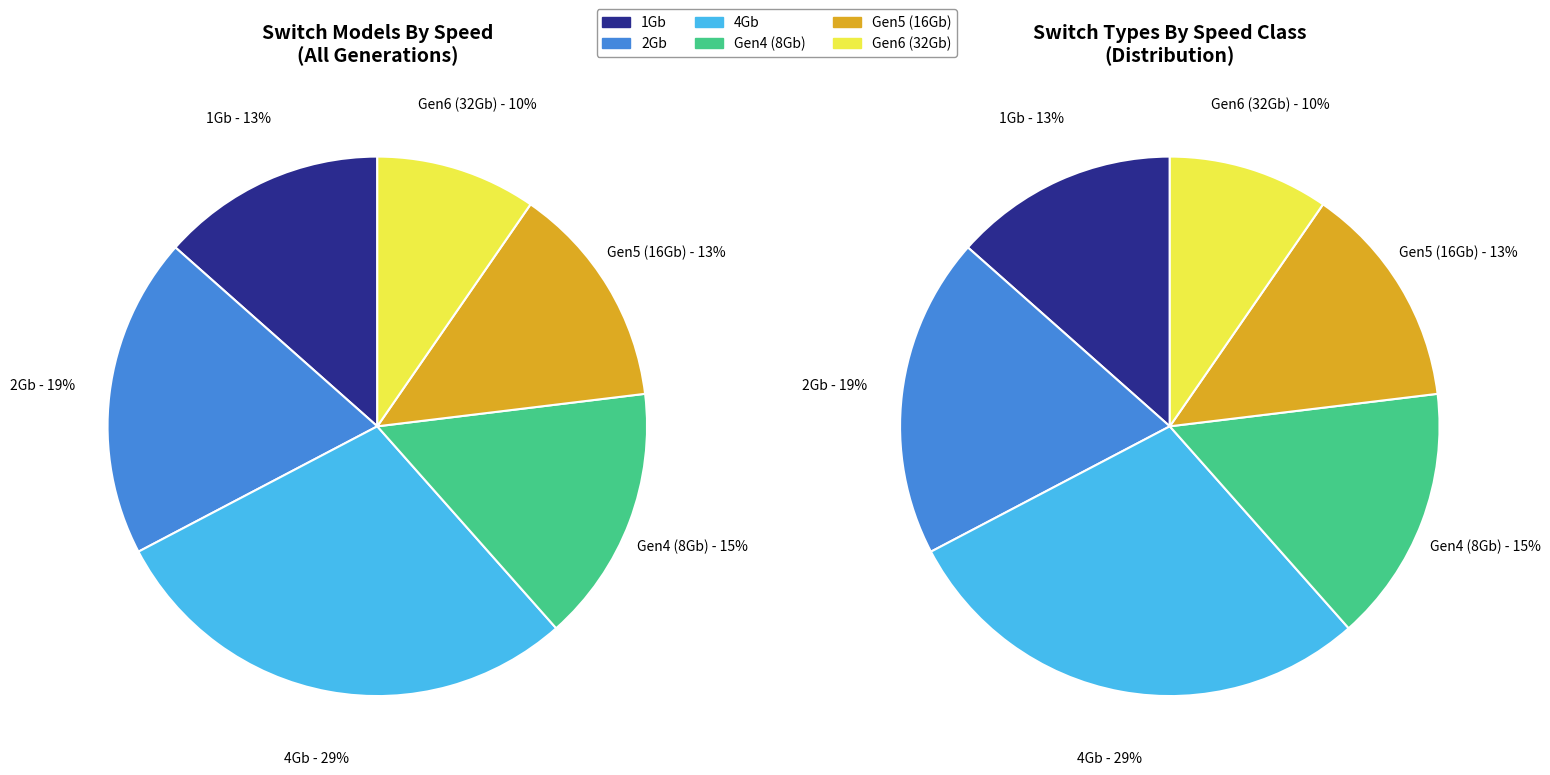

Is 1Gb the majority of the pie?

No